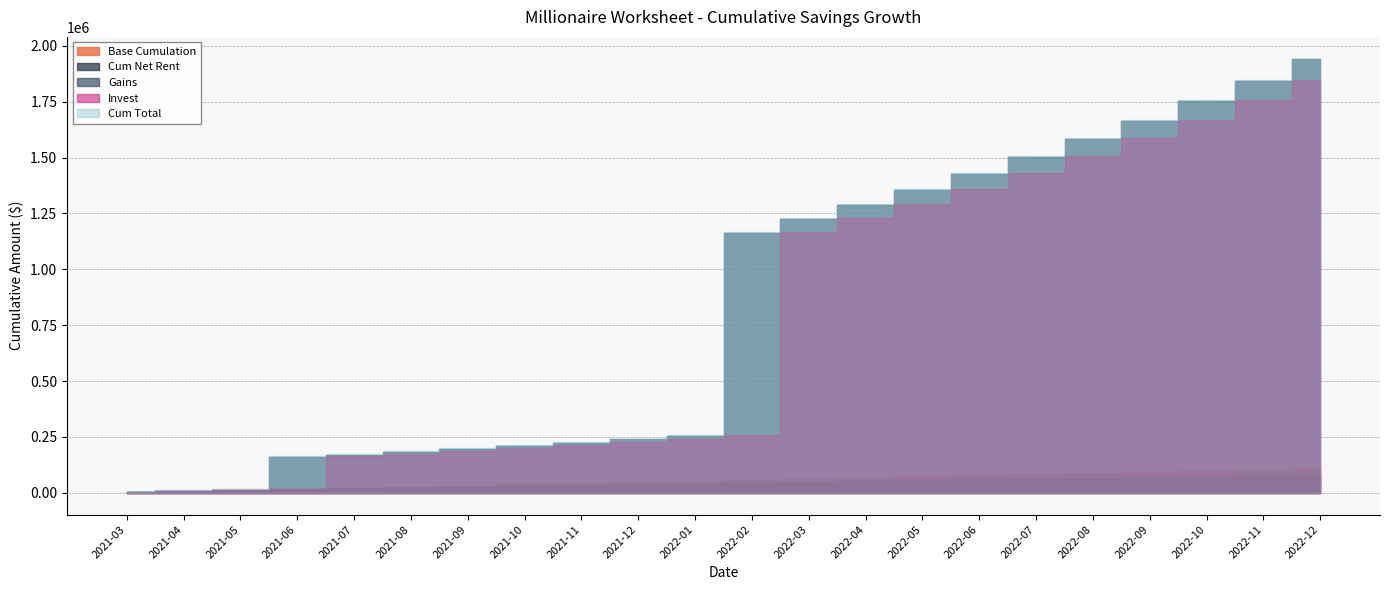

Reading left to right, list all the values displayed in this chart.

Base Cumulation: 2021-03=2391.0	2021-04=7473.0	2021-05=12555.0	2021-06=17637.0	2021-07=22719.0	2021-08=27801.0	2021-09=32883.0	2021-10=37965.0	2021-11=43047.0	2021-12=48129.0	2022-01=53211.0	2022-02=58293.0	2022-03=63375.0	2022-04=68457.0	2022-05=73539.0	2022-06=78621.0	2022-07=83703.0	2022-08=88785.0	2022-09=93867.0	2022-10=98949.0	2022-11=104031.0	2022-12=109113.0
Cum Net Rent: 2021-03=2391.0	2021-04=7473.0	2021-05=12555.0	2021-06=17637.0	2021-07=21219.0	2021-08=24801.0	2021-09=28383.0	2021-10=31965.0	2021-11=35547.0	2021-12=39129.0	2022-01=42711.0	2022-02=46293.0	2022-03=49875.0	2022-04=53457.0	2022-05=57039.0	2022-06=60621.0	2022-07=64203.0	2022-08=67785.0	2022-09=71367.0	2022-10=74949.0	2022-11=78531.0	2022-12=82113.0
Invest: 2021-03=5350.0	2021-04=7641.0	2021-05=12623.0	2021-06=17605.0	2021-07=163427.0	2021-08=175080.4	2021-09=187316.4	2021-10=200164.2	2021-11=213654.4	2021-12=227819.1	2022-01=242692.1	2022-02=258308.7	2022-03=1165871.0	2022-04=1227646.6	2022-05=1292510.9	2022-06=1360618.5	2022-07=1432131.4	2022-08=1507219.9	2022-09=1586062.9	2022-10=1668848.1	2022-11=1755772.5	2022-12=1847043.1
Gains: 2021-03=5350.0	2021-04=7641.0	2021-05=12623.0	2021-06=158445.0	2021-07=171598.4	2021-08=183834.4	2021-09=196682.2	2021-10=210172.4	2021-11=224337.1	2021-12=239210.1	2022-01=254826.7	2022-02=1162389.0	2022-03=1224164.6	2022-04=1289028.9	2022-05=1357136.5	2022-06=1428649.4	2022-07=1503737.9	2022-08=1582580.9	2022-09=1665366.1	2022-10=1752290.5	2022-11=1843561.1	2022-12=1939395.3
Cum Total: 2021-03=7741.0	2021-04=12723.0	2021-05=17705.0	2021-06=163527.0	2021-07=175180.4	2021-08=187416.4	2021-09=200264.2	2021-10=213754.4	2021-11=227919.1	2021-12=242792.1	2022-01=258408.7	2022-02=1165971.0	2022-03=1227746.6	2022-04=1292610.9	2022-05=1360718.5	2022-06=1432231.4	2022-07=1507319.9	2022-08=1586162.9	2022-09=1668948.1	2022-10=1755872.5	2022-11=1847143.1	2022-12=1942977.3